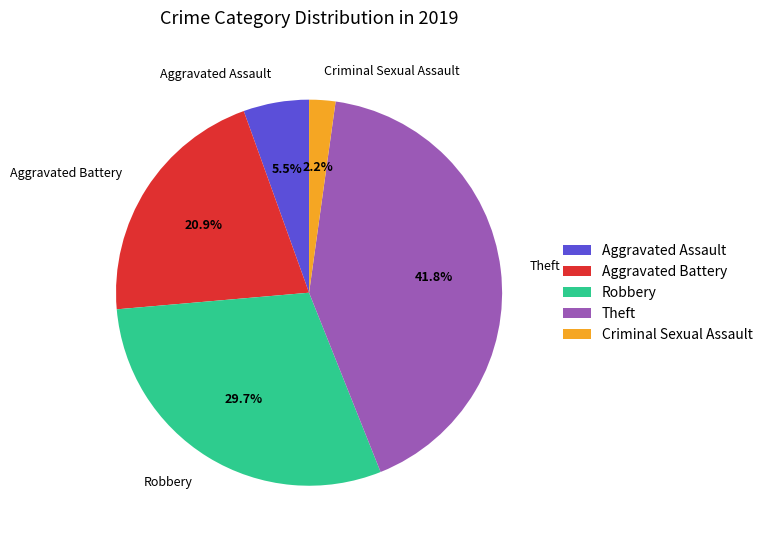

What is the ratio of the value at Theft to the value at Robbery?

1.4